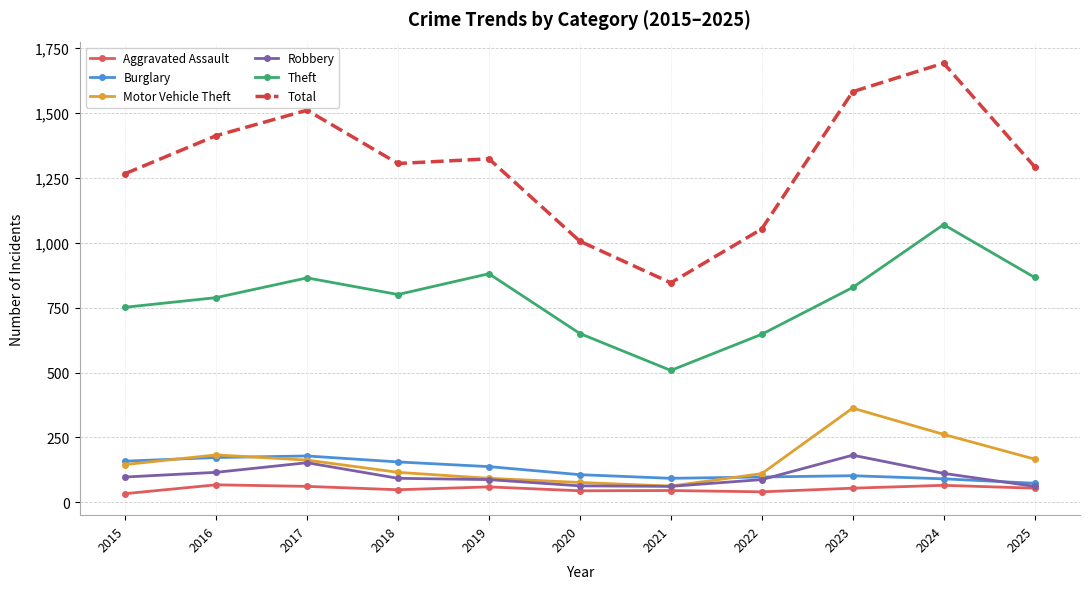

The Robbery series shows 62 at 2025. True or false?

True